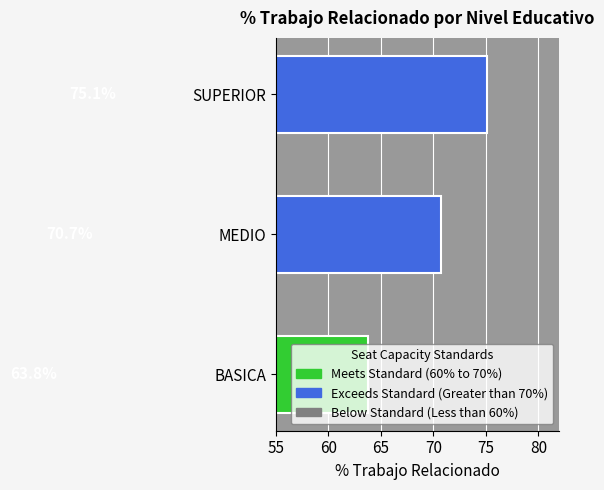

Are the bars horizontal?

Yes